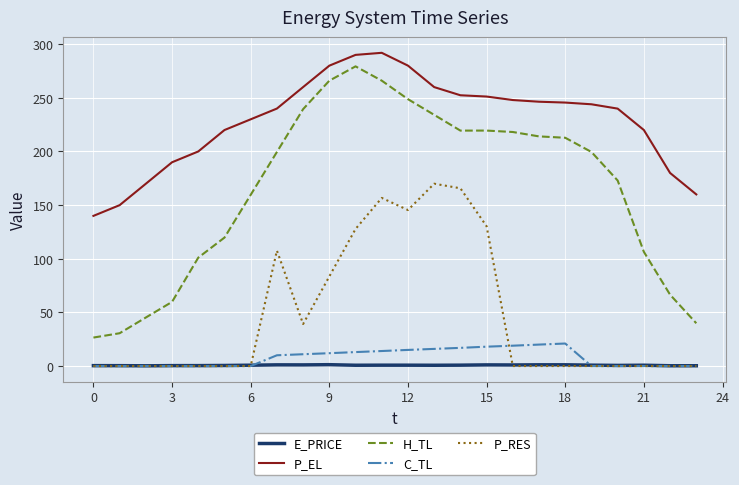

Which series has the widest spread of values?

H_TL